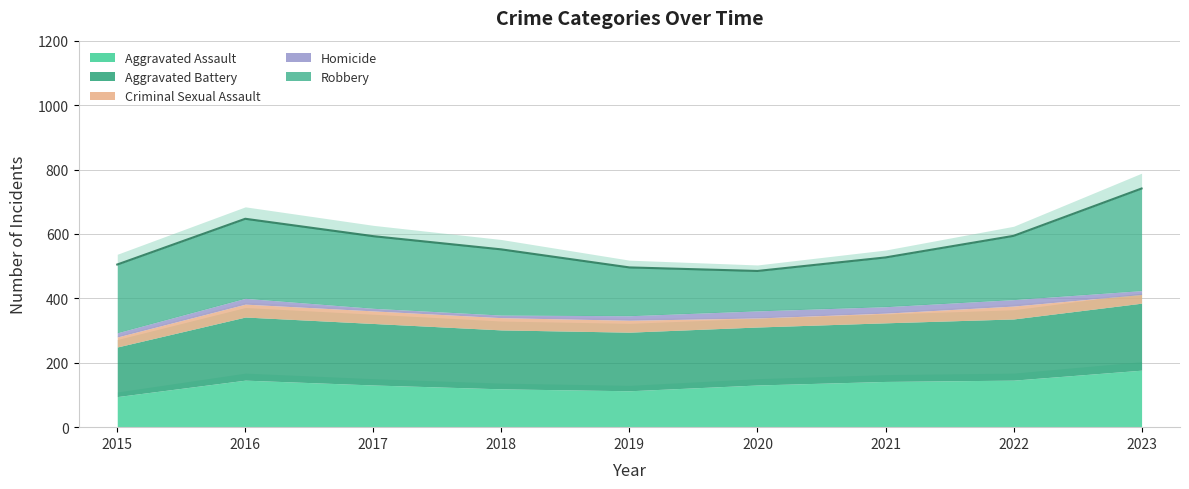

True or false: Homicide has more than 0 interior local peaks.

True